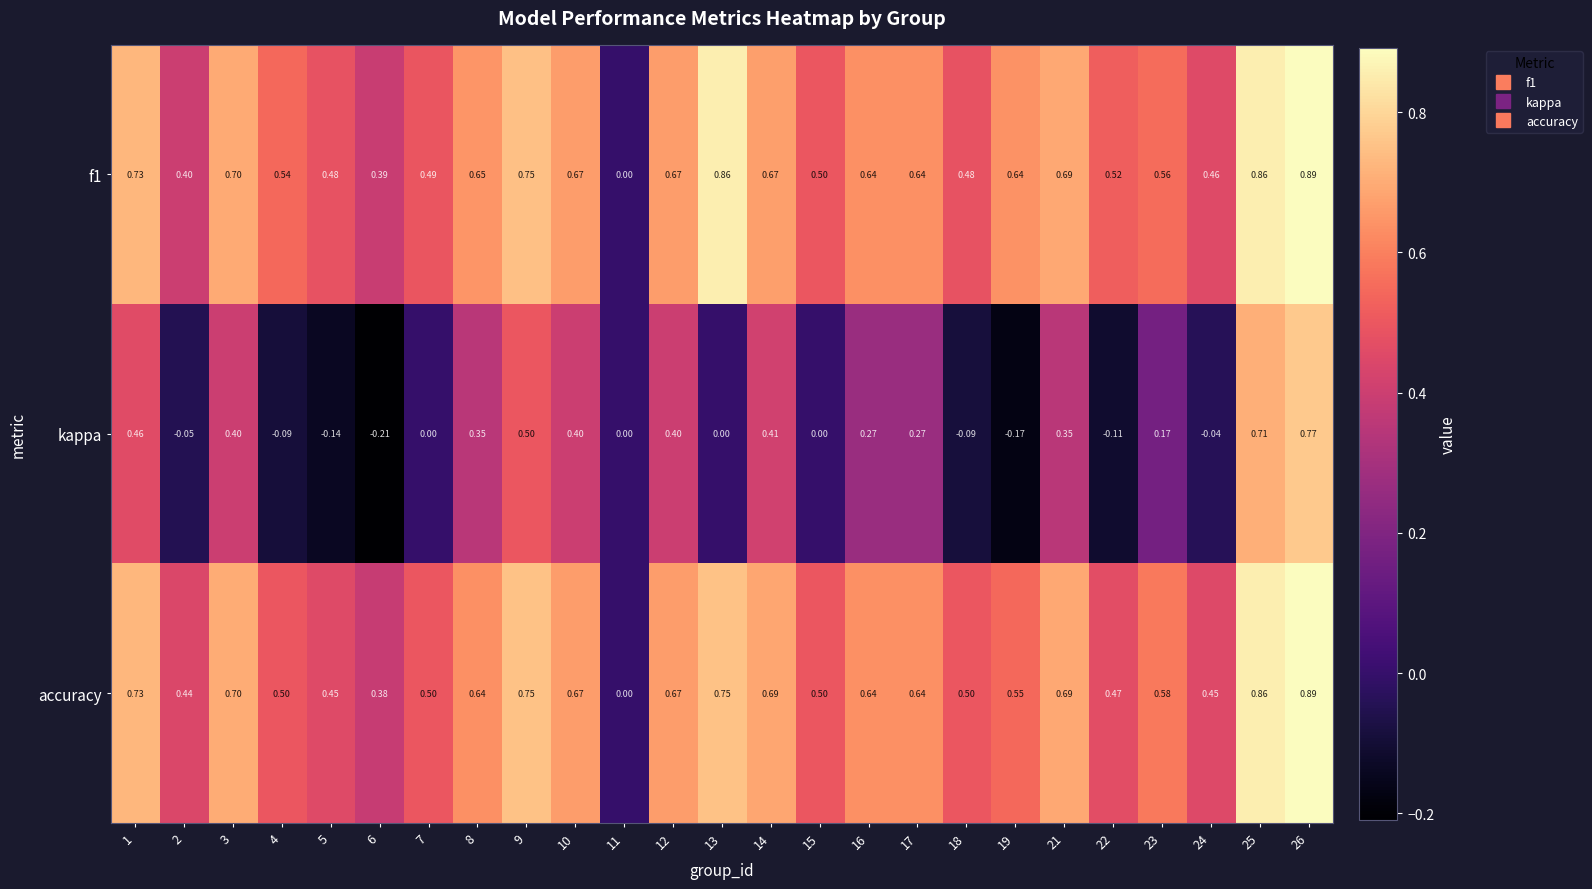

Is the value of kappa at 4 greater than the value of accuracy at 15?

No